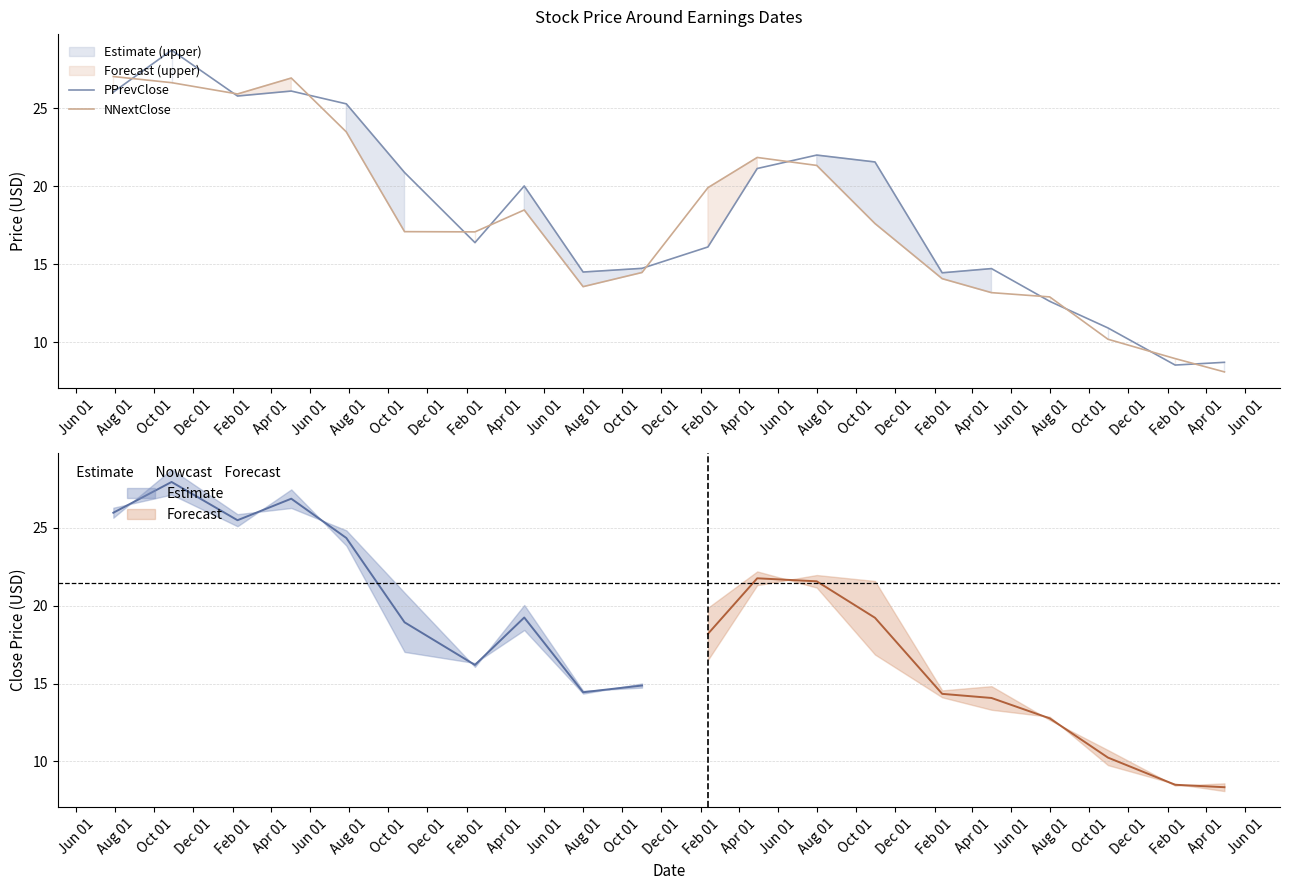

The PPrevClose series shows 7.6 at Aug 01. True or false?

False